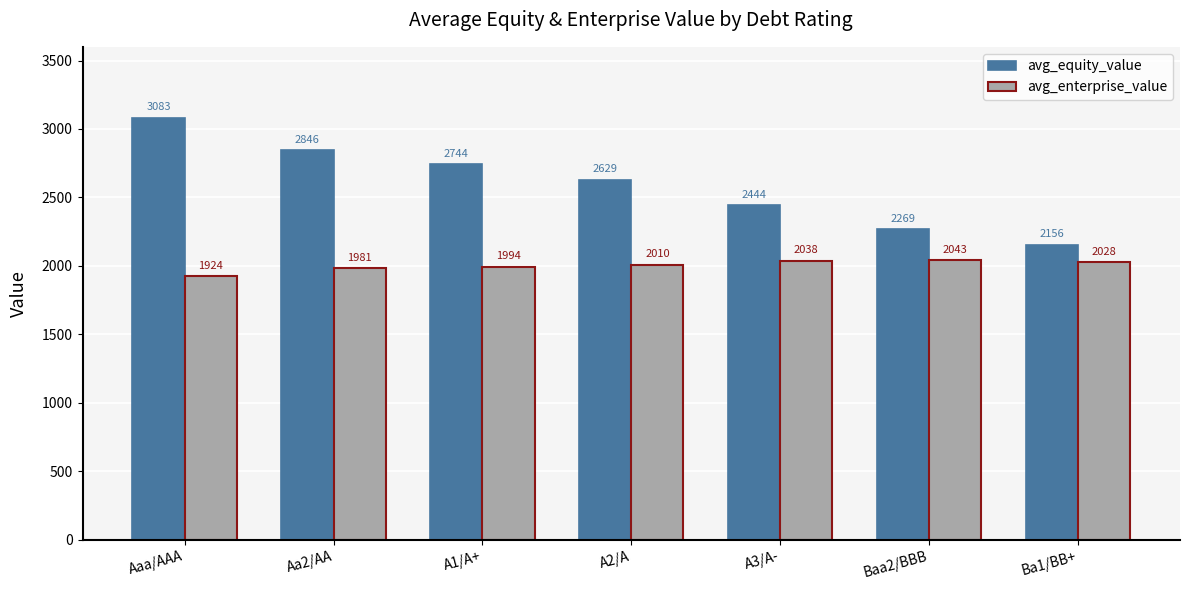

What is the value of the avg_enterprise_value bar at the 4th from the left?

2009.8